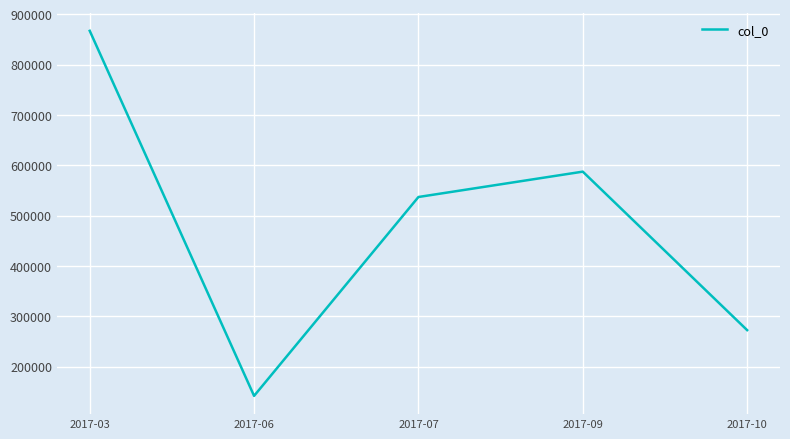

True or false: the data shows 343790 at 2017-07.

False